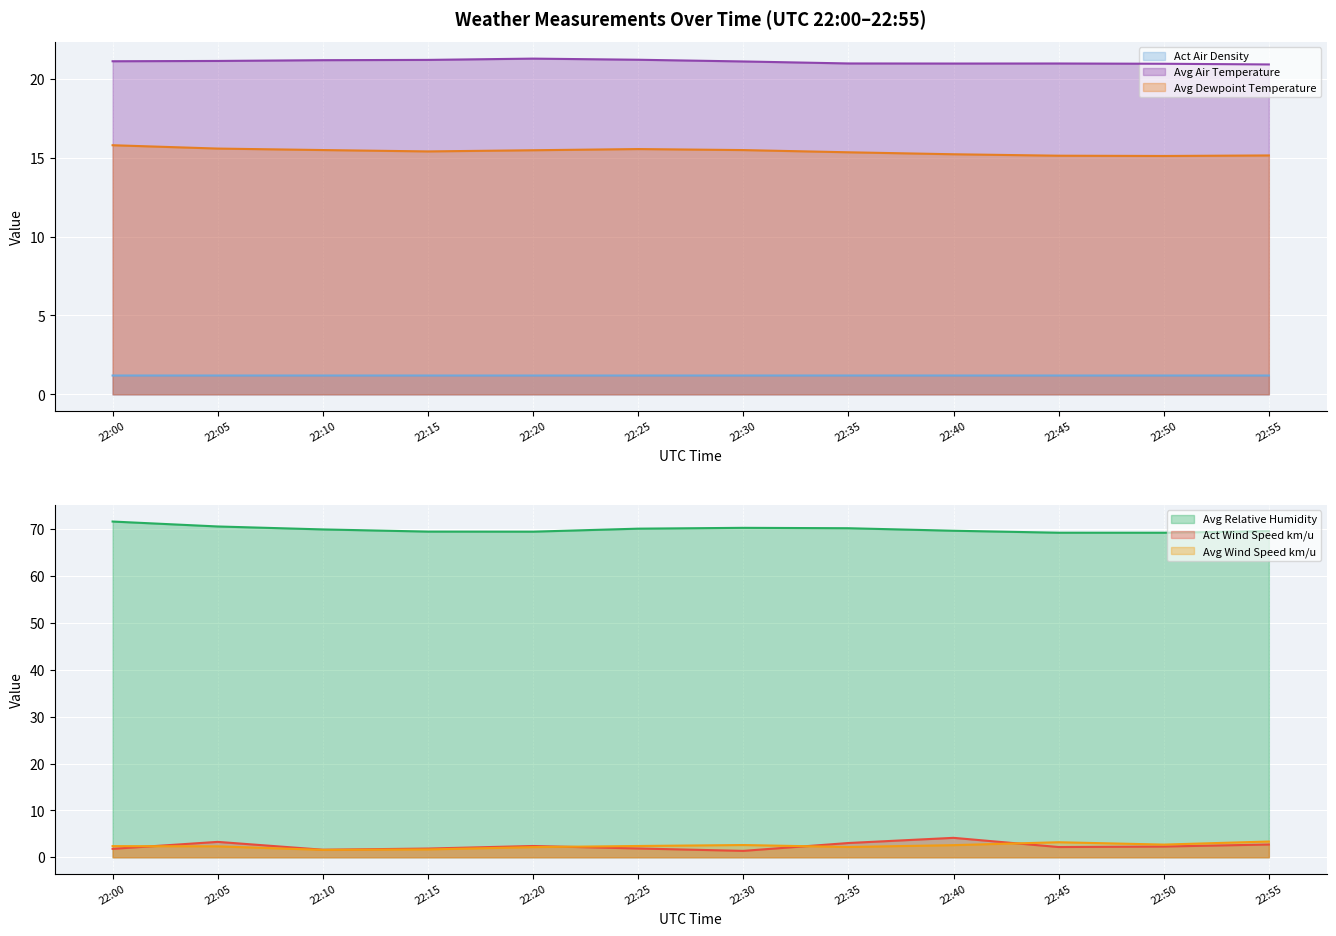

Which series changed the most between 22:10 and 22:35?

Act Wind Speed km/u